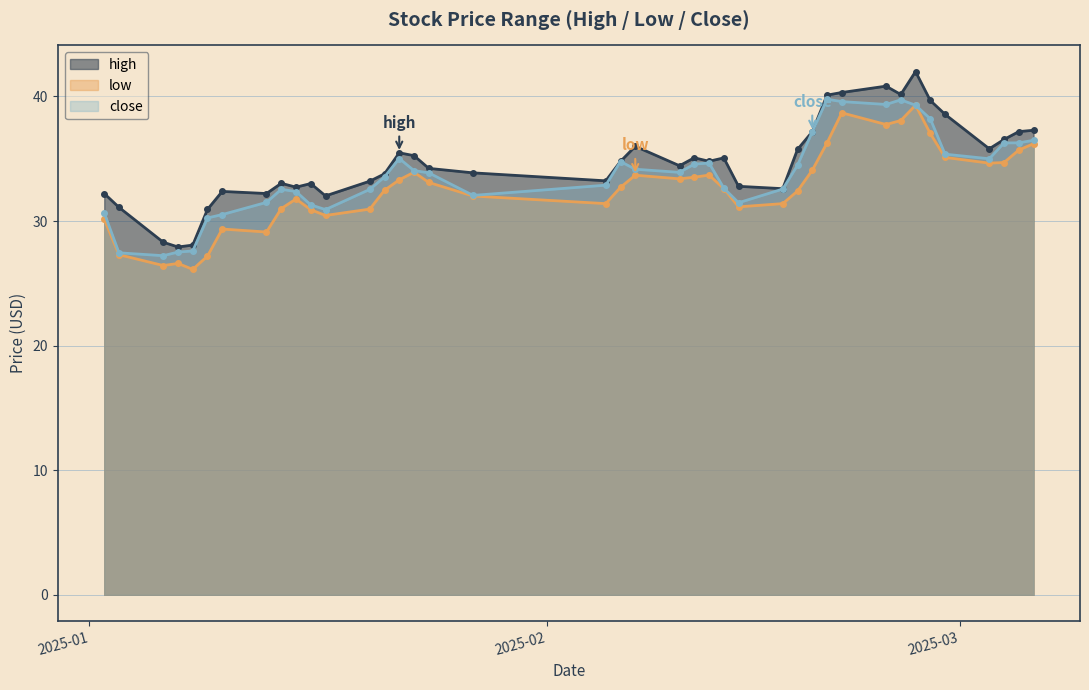

Which category has the lowest value in the low series?

2025-01-08